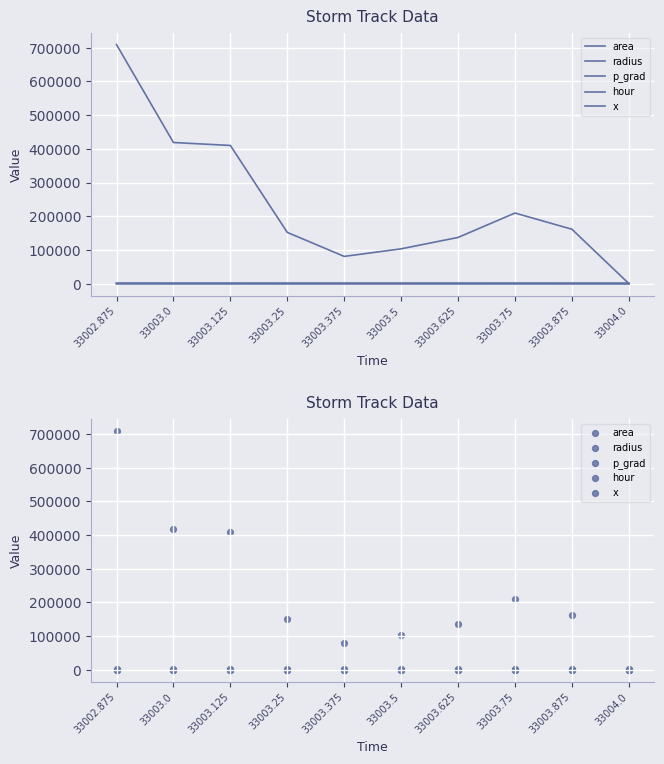

What is the total value across all series at 33002.875?

710412.9